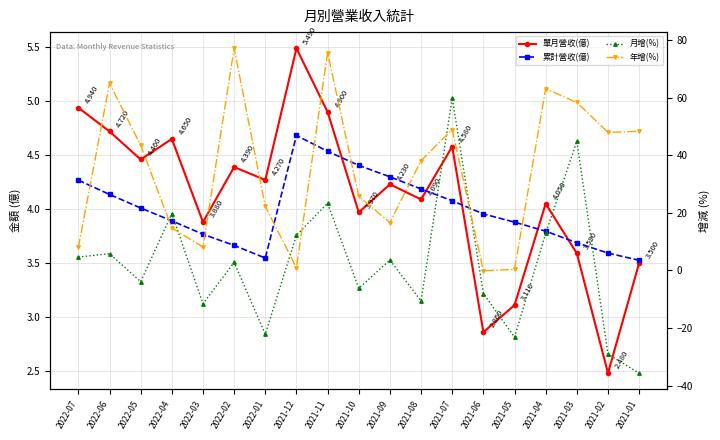

True or false: 累計營收(億) and 單月營收(億) intersect in this chart.

False